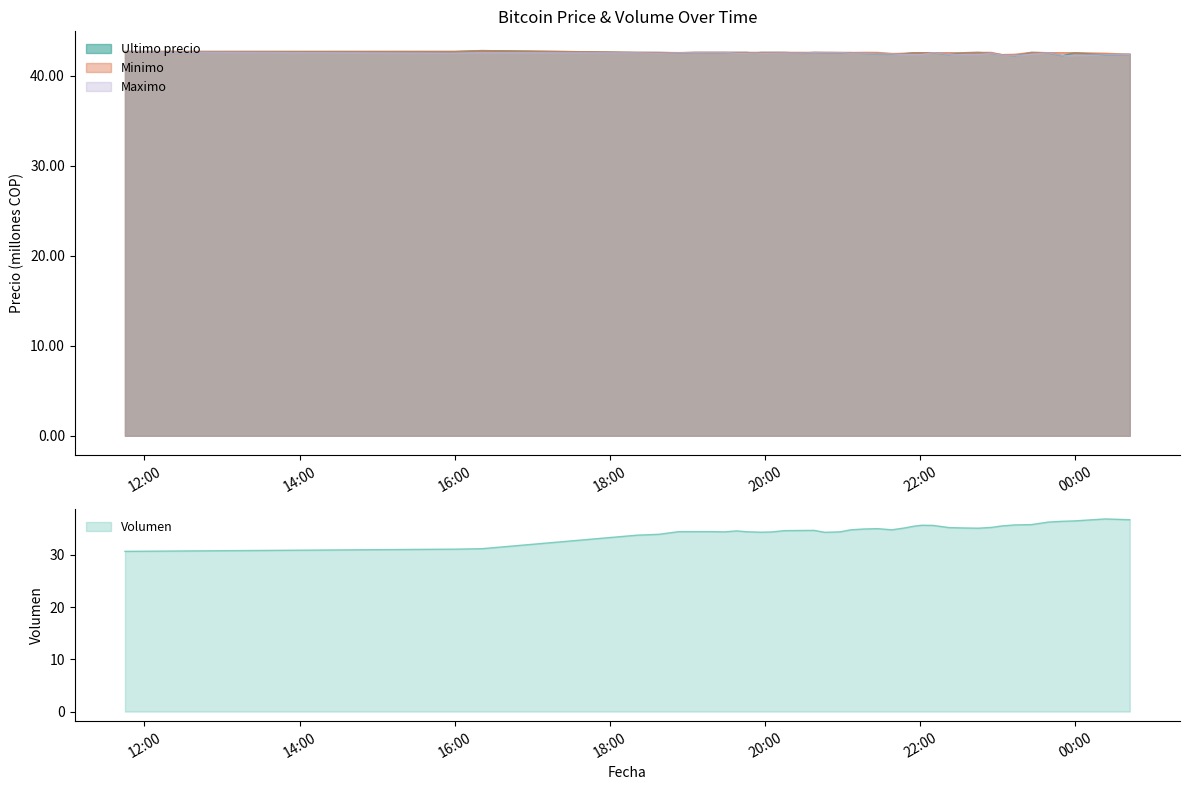

Which has a higher value, 2021-04-05 23:26 or 2021-04-05 22:55?

2021-04-05 23:26